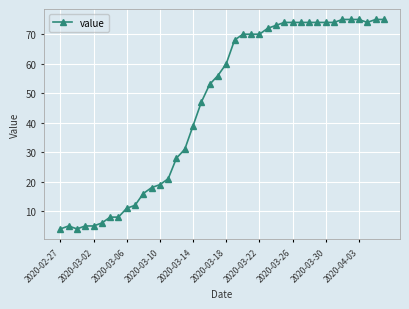

What is the greatest value displayed?

75